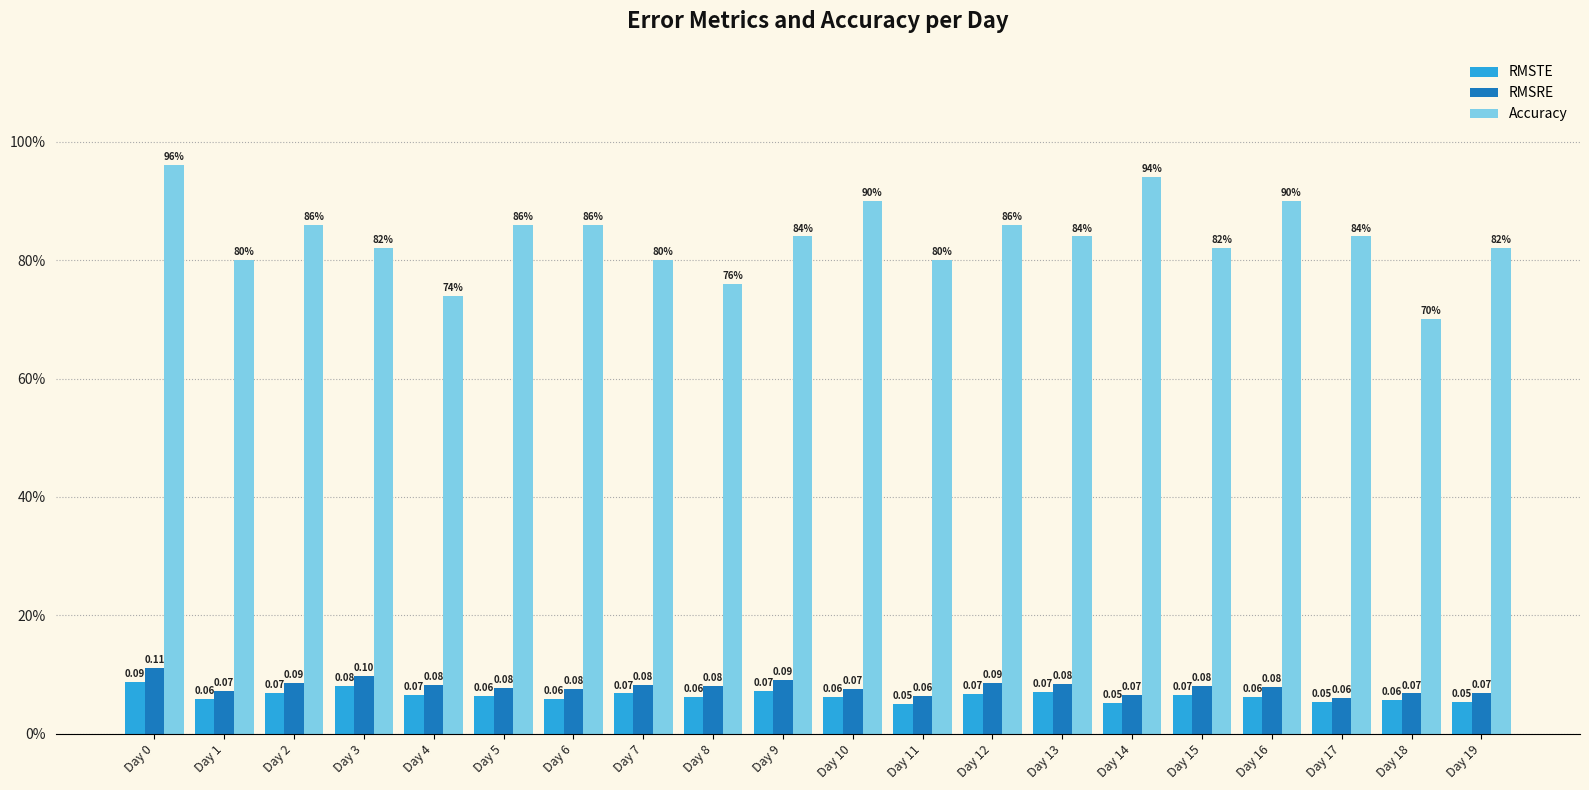

List the series in order of their peak value, highest first.

Accuracy, RMSRE, RMSTE